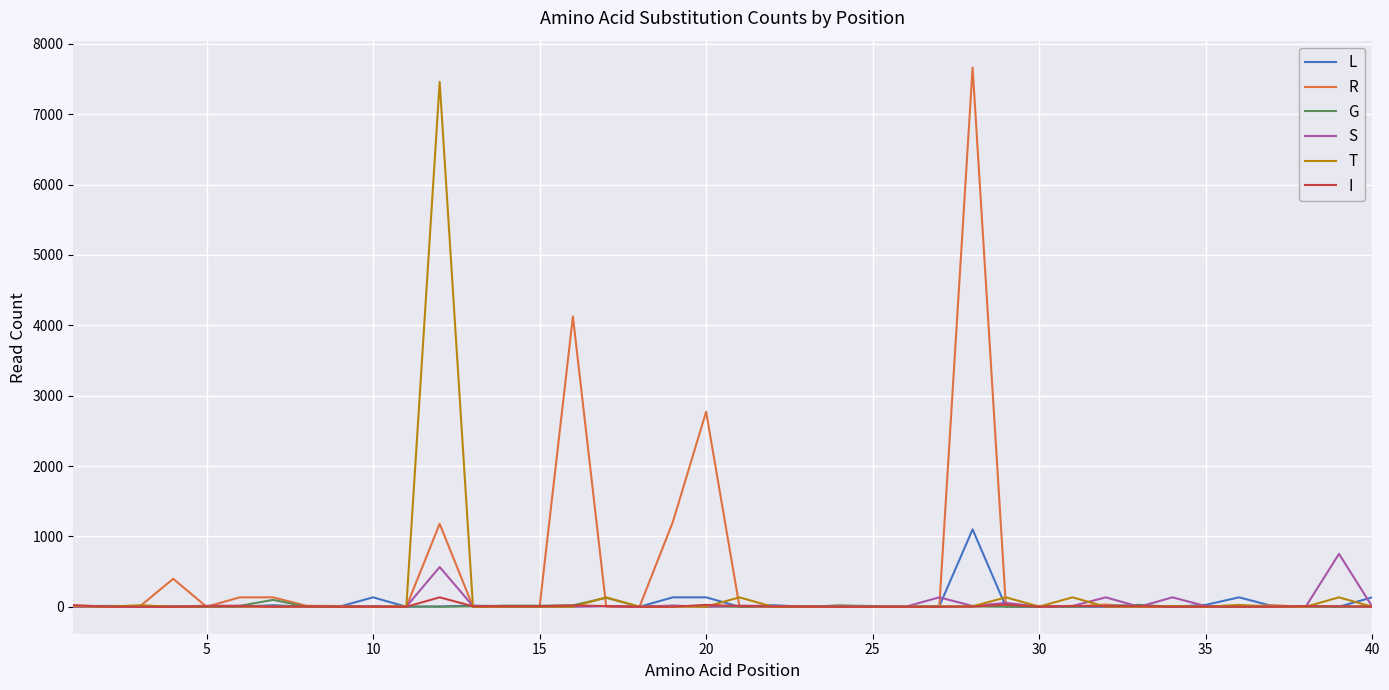

What are all the series names shown in the legend?

L, R, G, S, T, I